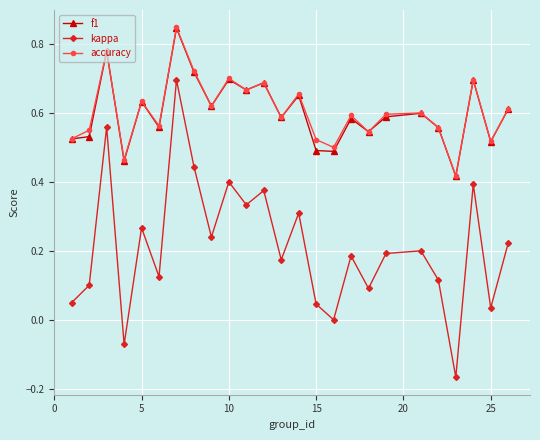

True or false: kappa and f1 intersect in this chart.

False